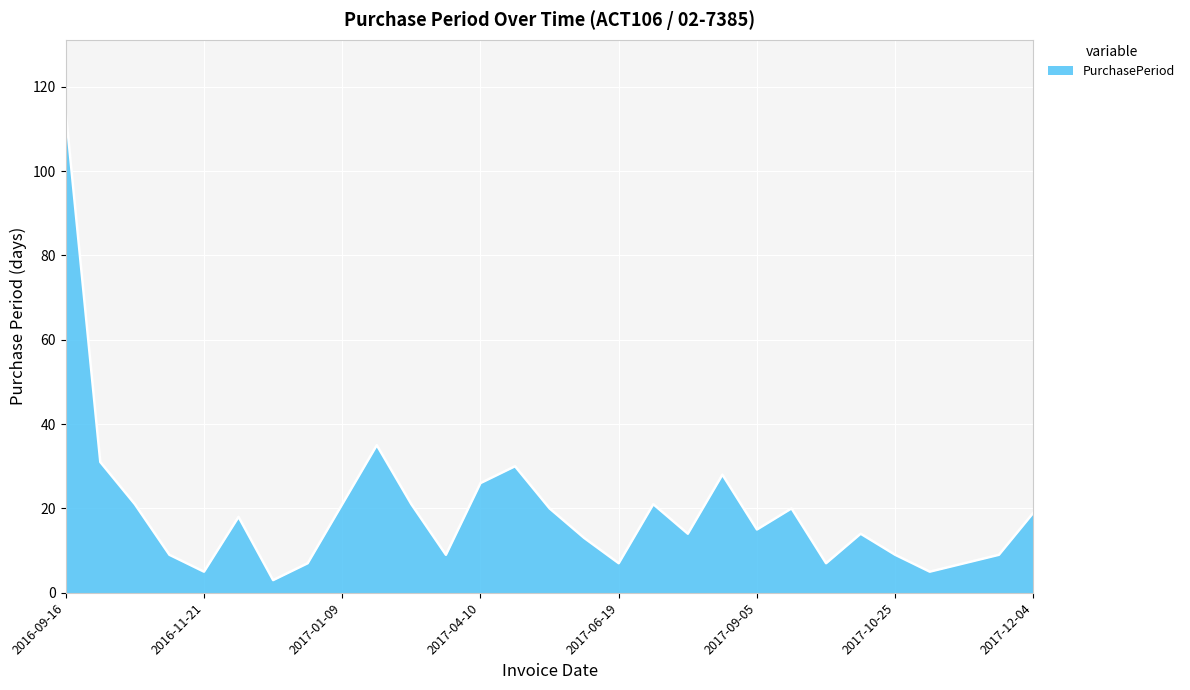

What is the maximum value shown in the chart?

114